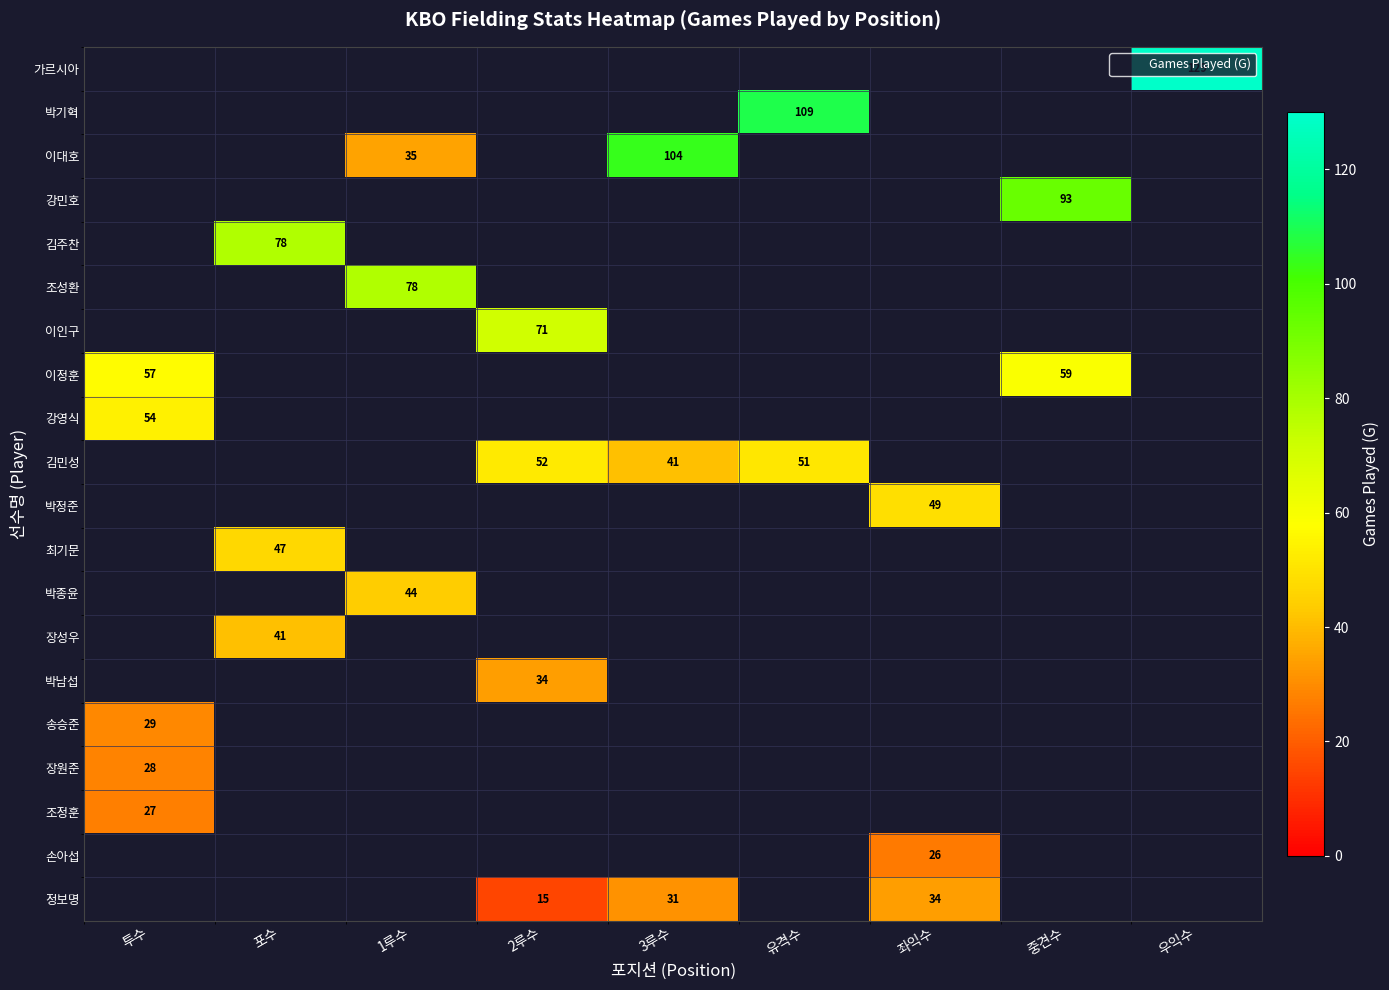

What is the difference between the maximum and minimum values in the 이정훈 series?

2.0